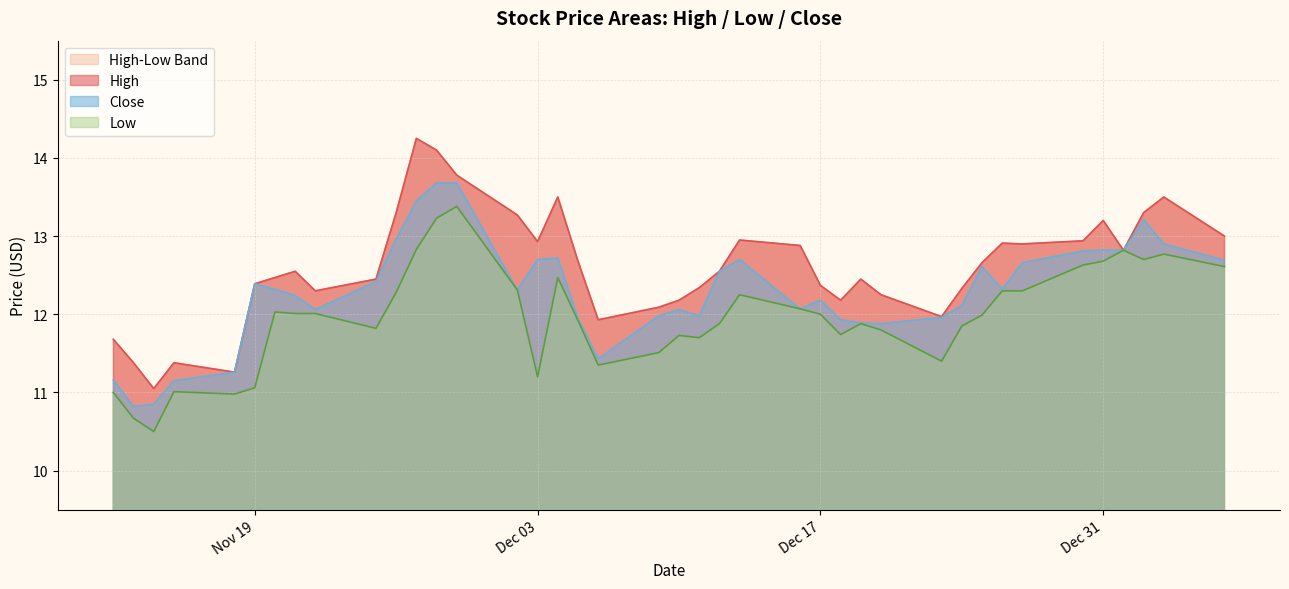

Which series has the largest range (max minus min)?

High